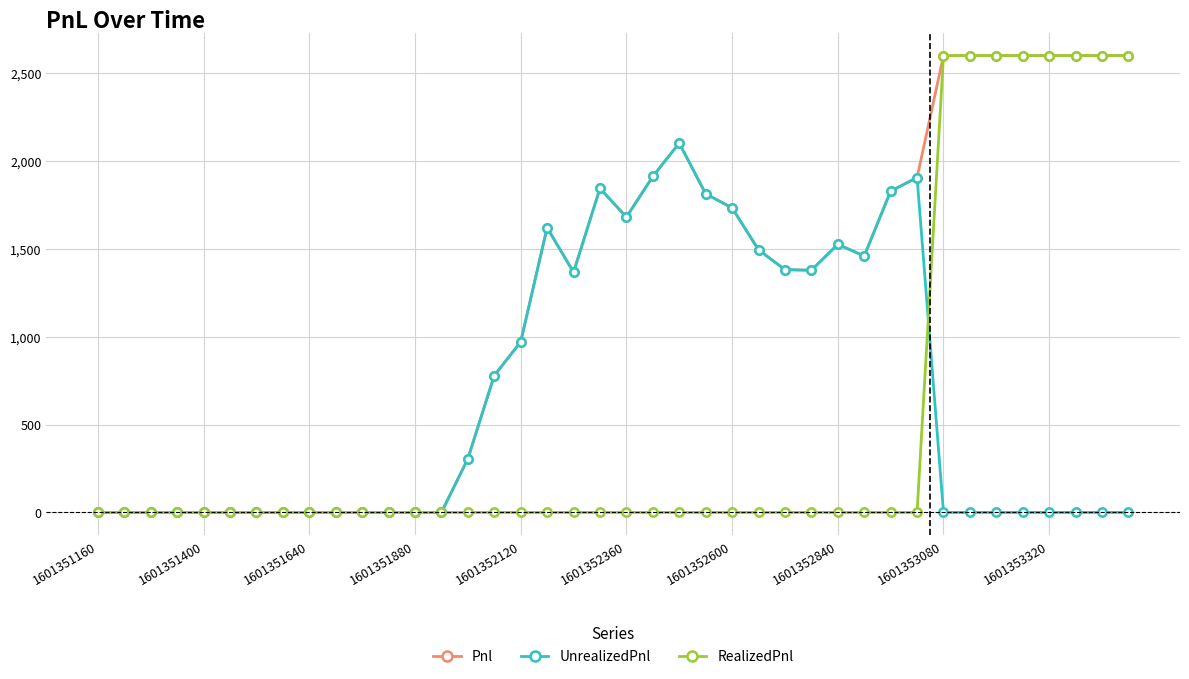

How many values in the UnrealizedPnl series exceed 0?

18